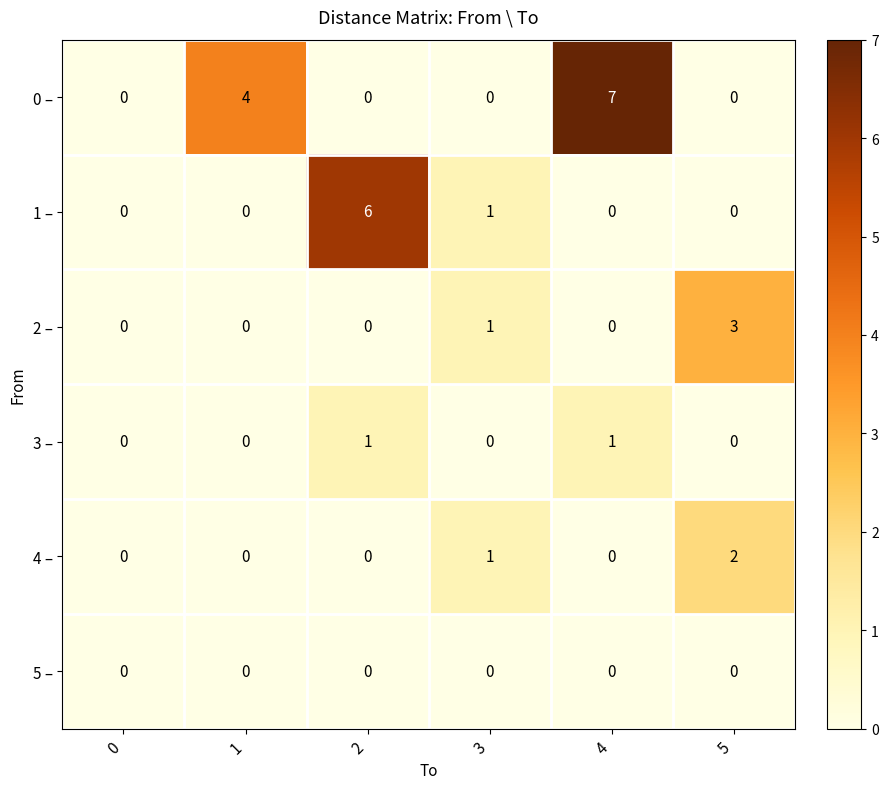

Which label corresponds to the largest value in the chart?

4